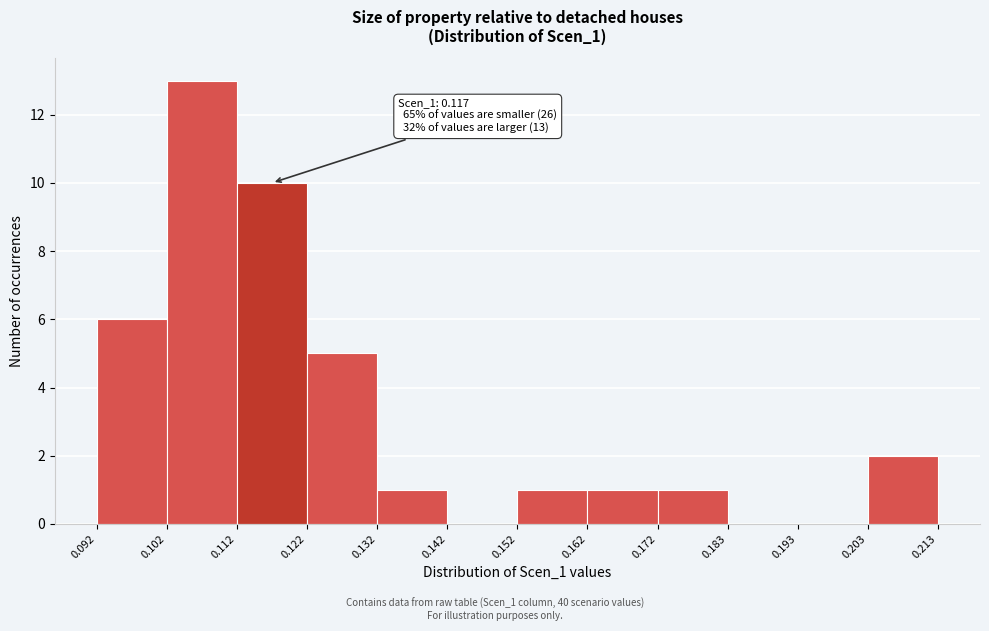

Over which range of the x-axis is the bar tallest?

0.102 to 0.112